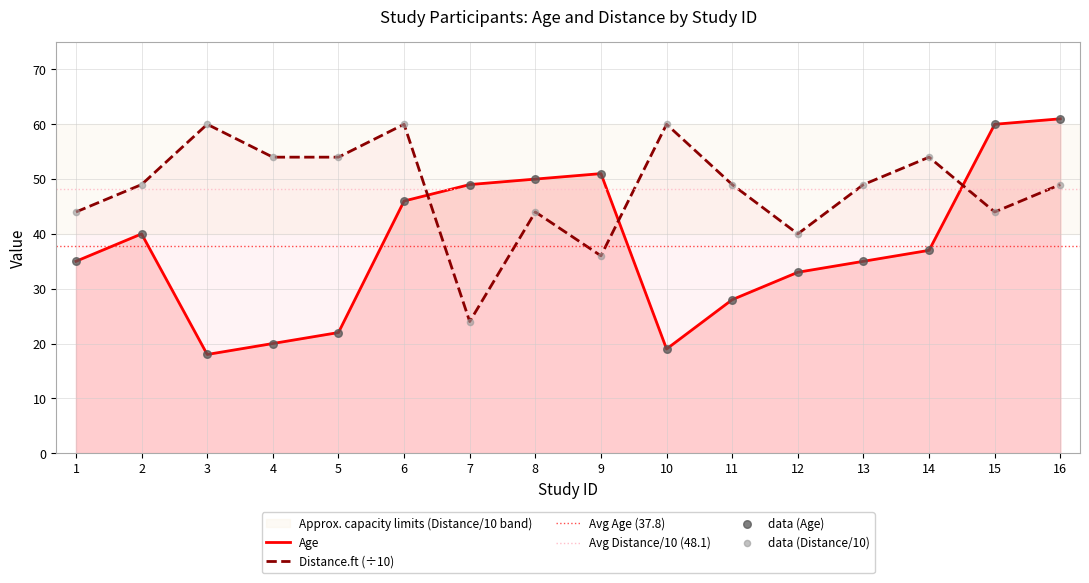

Which series has the widest spread of Y values?

Age